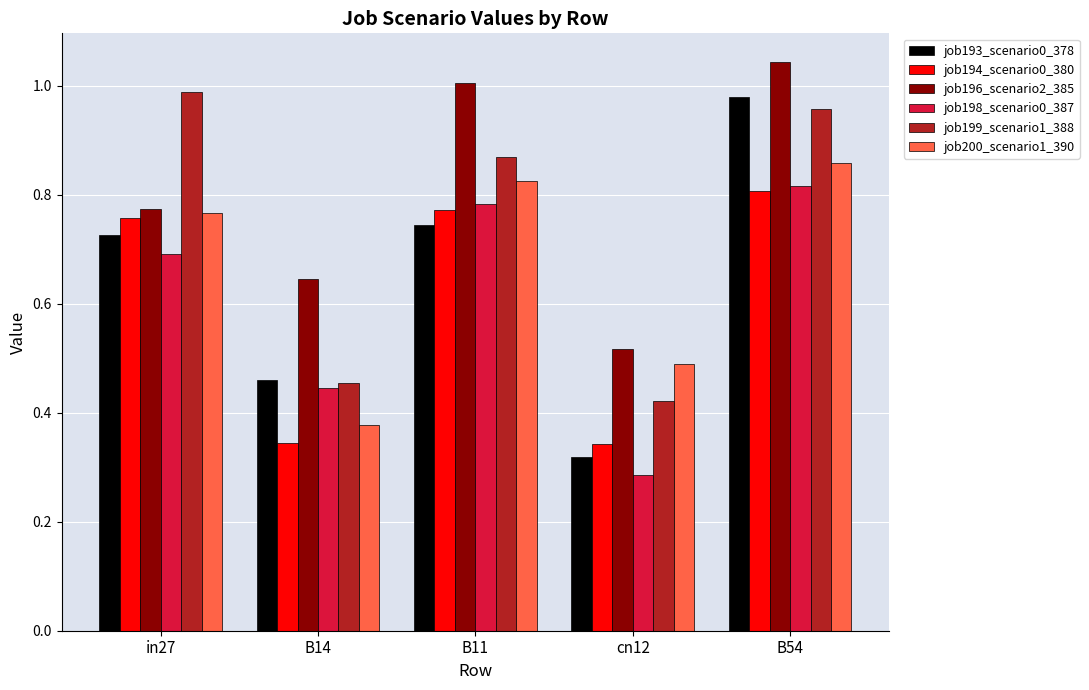

Which series has the largest range (max minus min)?

job193_scenario0_378